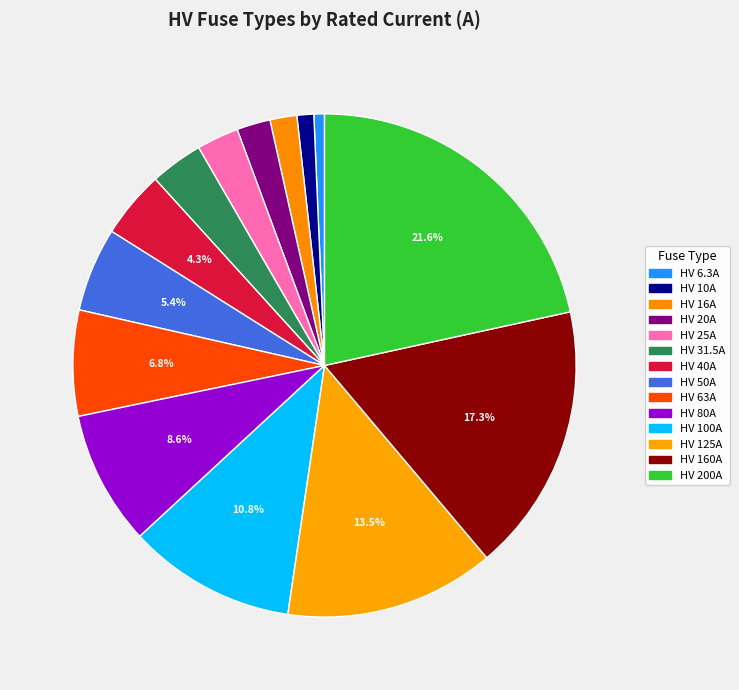

What is the total percentage of HV 25A and HV 125A?

16.2%